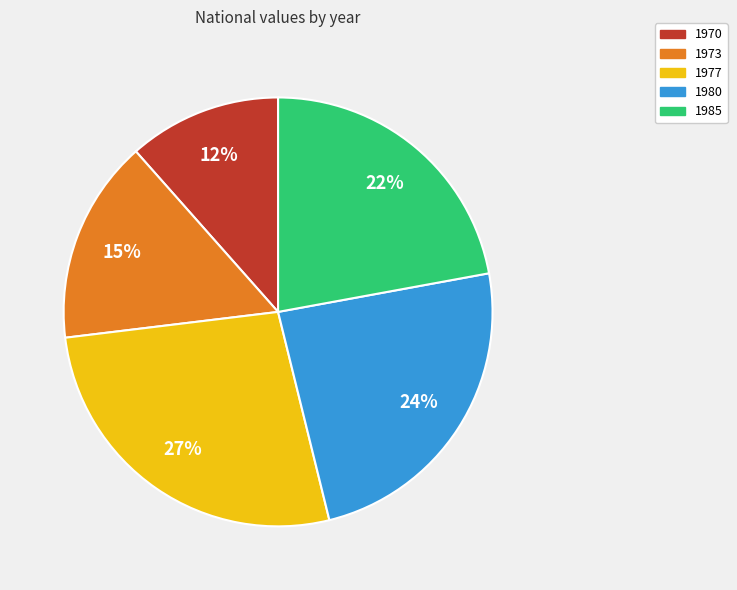

Does any single category account for the majority?

No